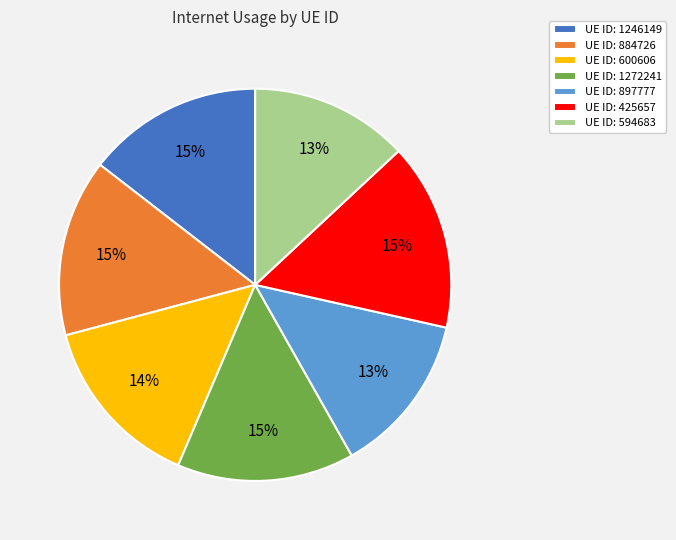

Is there a majority slice in this chart?

No